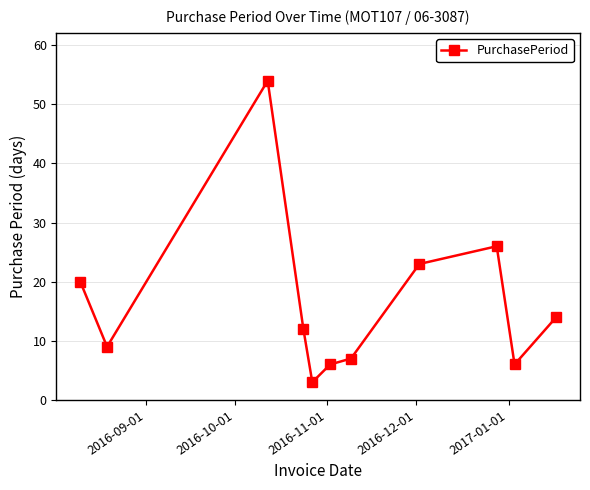

True or false: there are more than 1 points higher than both neighbors.

True